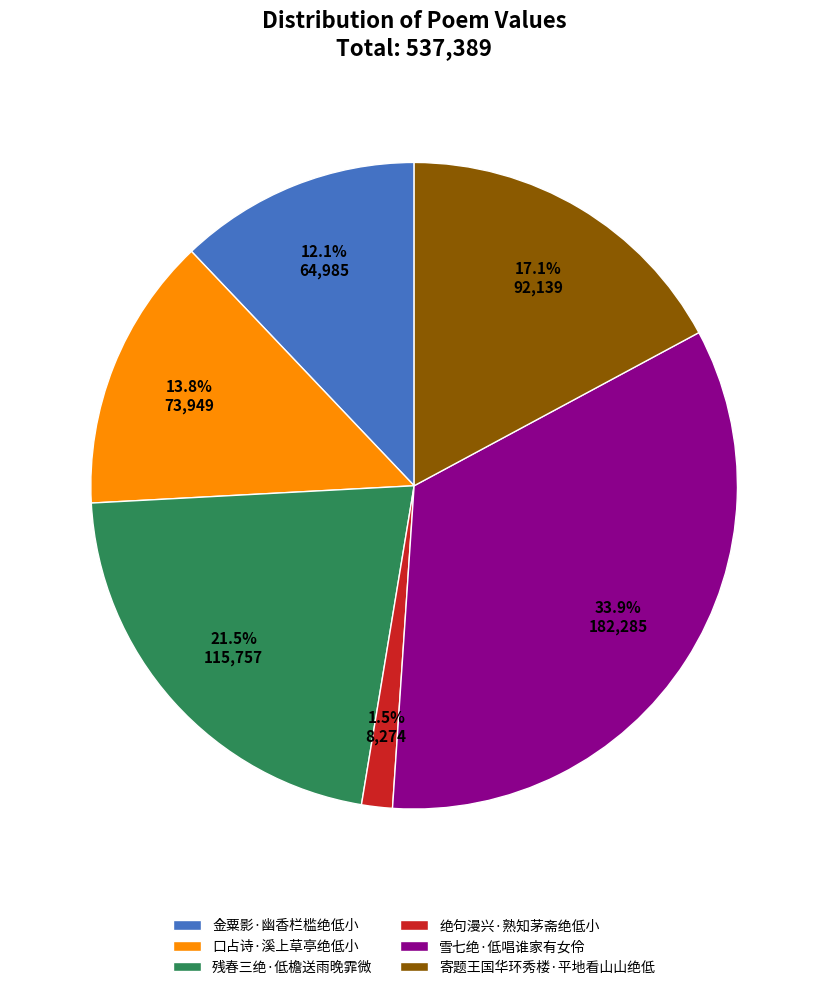

Which category has the biggest portion of the pie?

雪七绝·低唱谁家有女伶